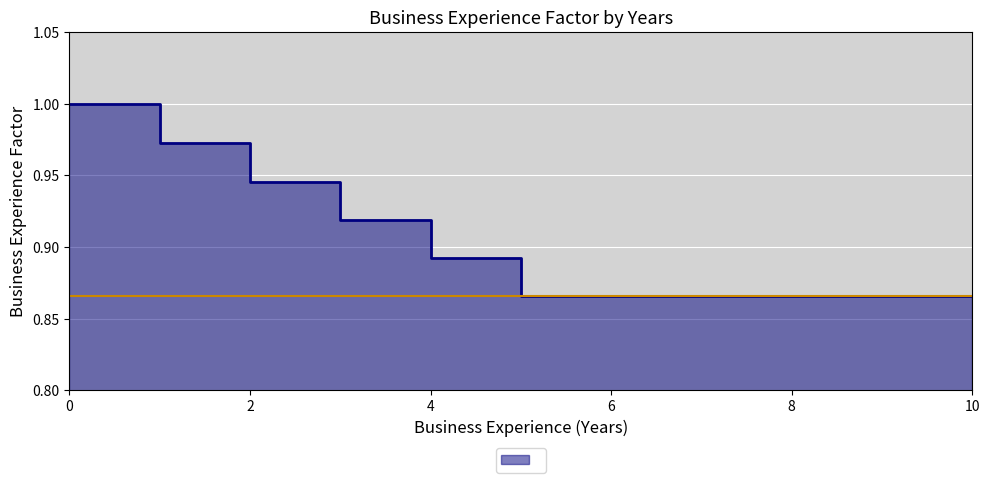

List the labels in order of value, smallest first.

5, 6, 7, 8, 9, 10, 4, 3, 2, 1, 0